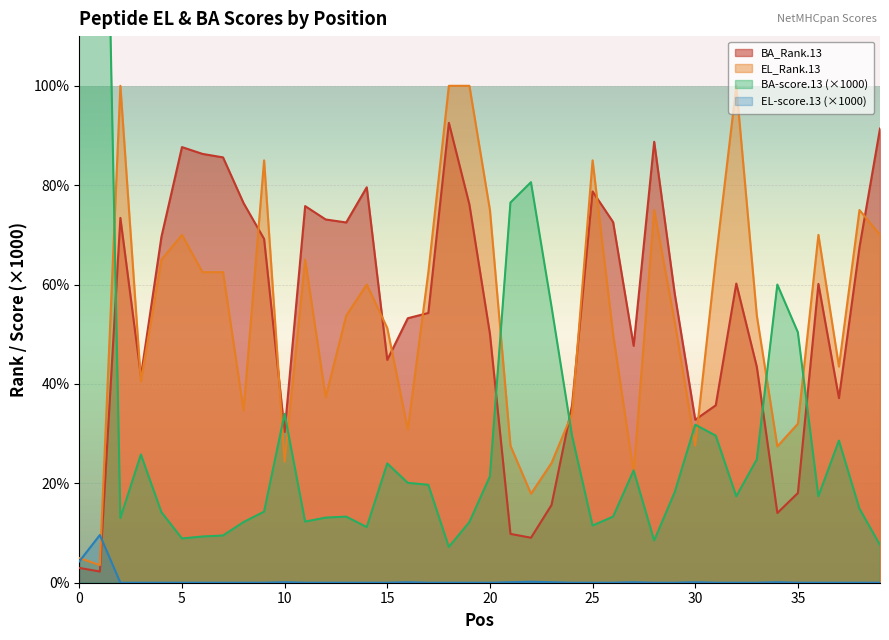

How many categories are shown in the chart?

40